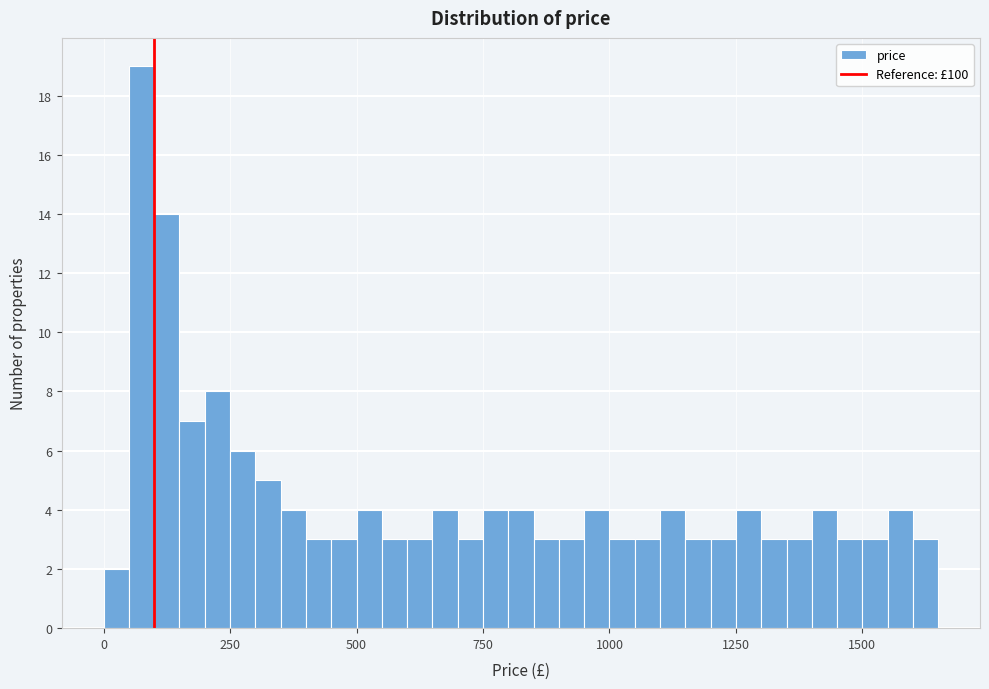

Around what value on the x-axis is the tallest bar? Give the approximate position of its centre, as read against the axis.

100